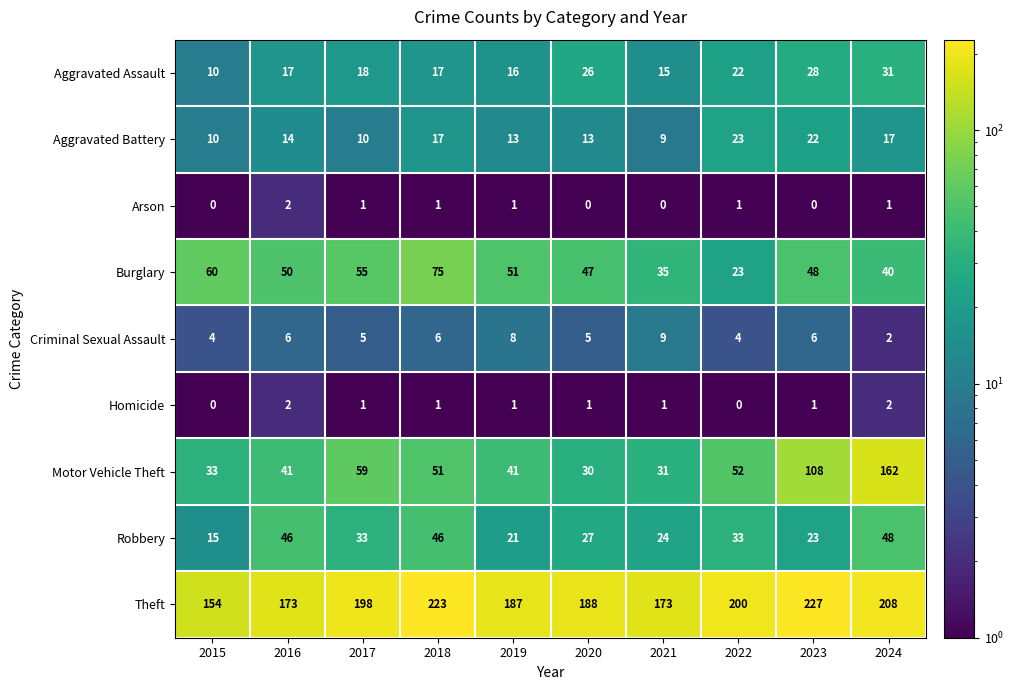

At which label does Criminal Sexual Assault reach its peak?

2021